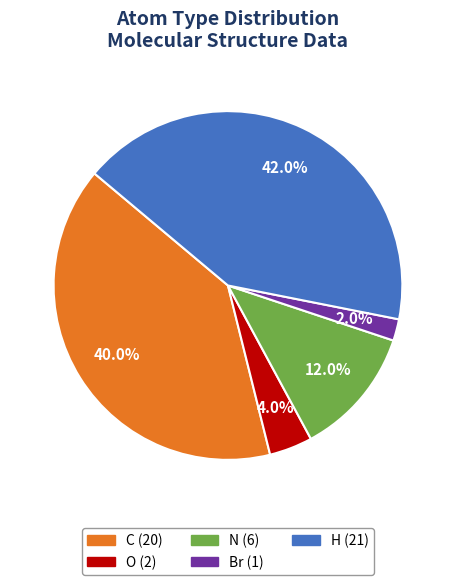

Is there any slice that represents more than half of the pie?

No